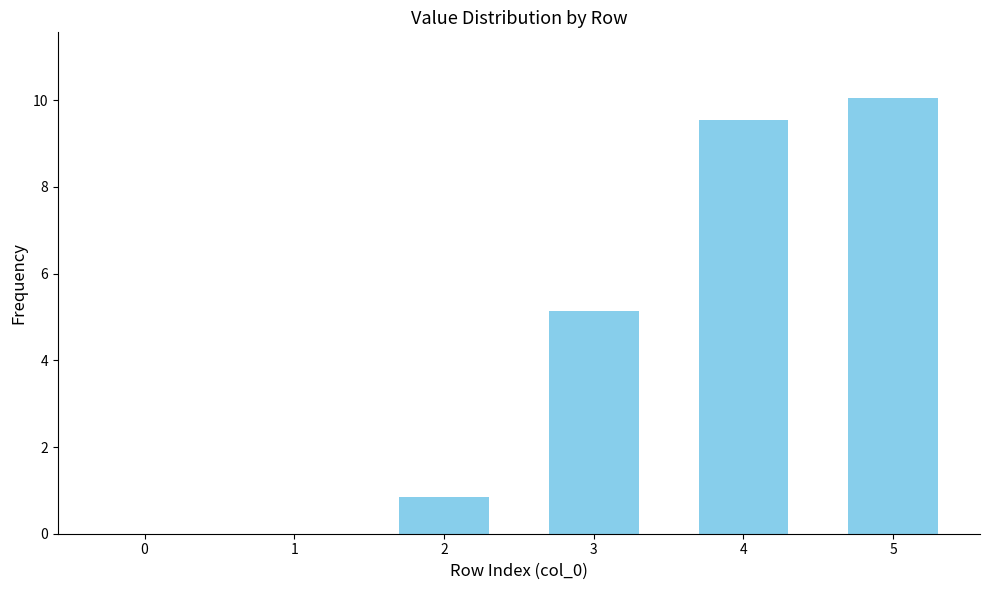

Are the bars horizontal?

No